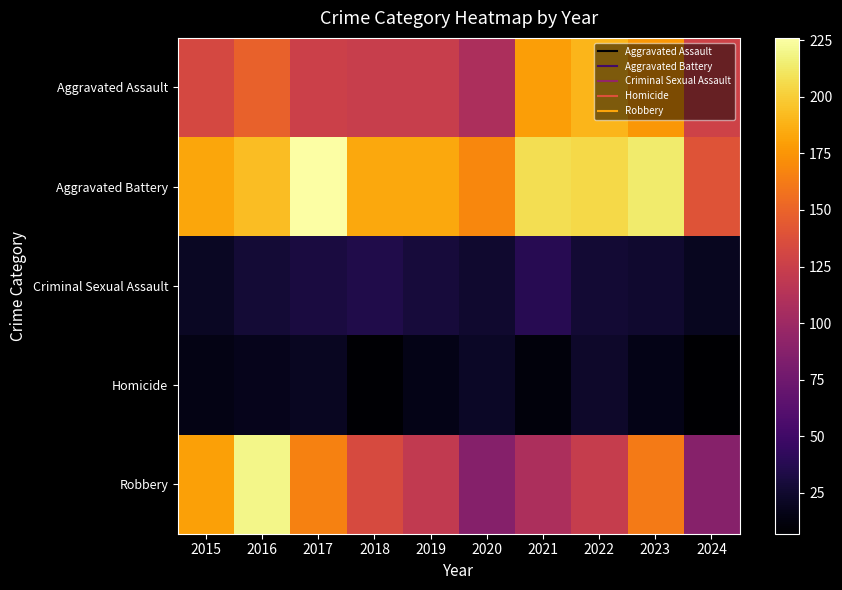

Reading right to left, extract all data points from this chart.

Aggravated Assault: 2024=128	2023=176	2022=190	2021=179	2020=108	2019=124	2018=124	2017=126	2016=149	2015=132
Aggravated Battery: 2024=140	2023=214	2022=205	2021=208	2020=168	2019=184	2018=184	2017=226	2016=193	2015=183
Criminal Sexual Assault: 2024=19	2023=25	2022=27	2021=38	2020=25	2019=30	2018=35	2017=31	2016=28	2015=21
Homicide: 2024=7	2023=16	2022=24	2021=12	2020=22	2019=16	2018=8	2017=20	2016=18	2015=15
Robbery: 2024=88	2023=162	2022=123	2021=108	2020=87	2019=120	2018=134	2017=166	2016=220	2015=180